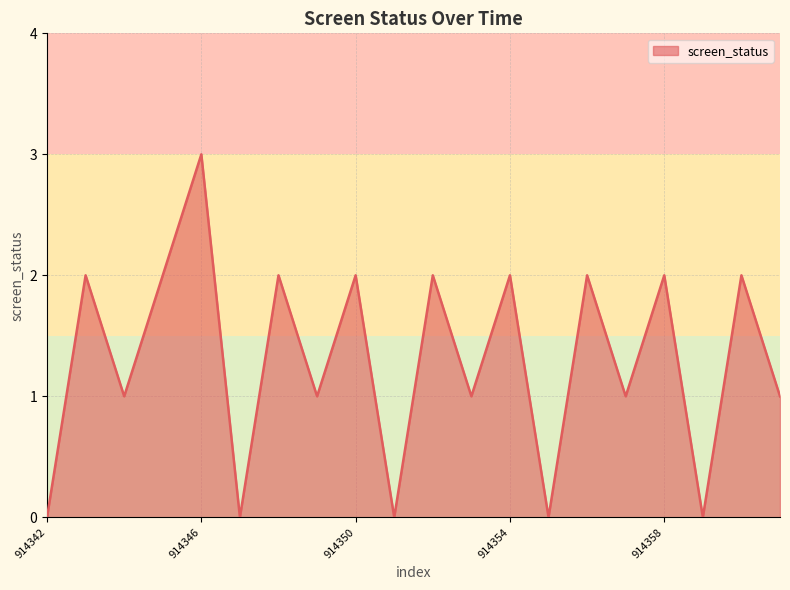

What is the difference between the second highest and minimum values?

2